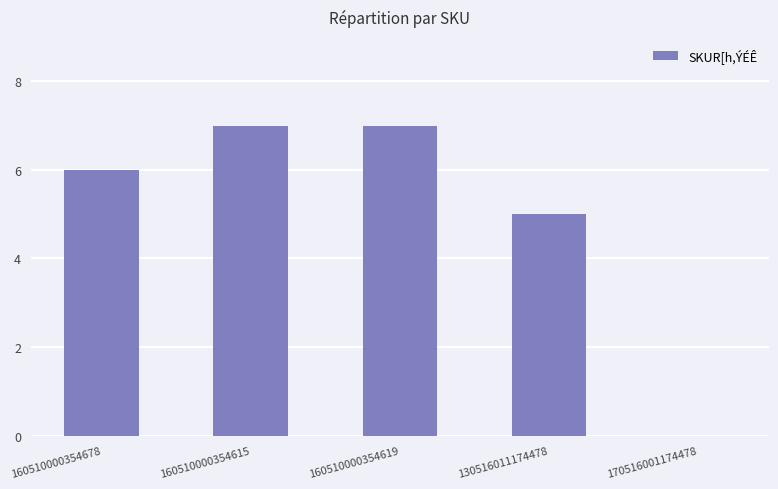

Approximately how many times larger is the value at 160510000354615 compared to 160510000354678?

1.2